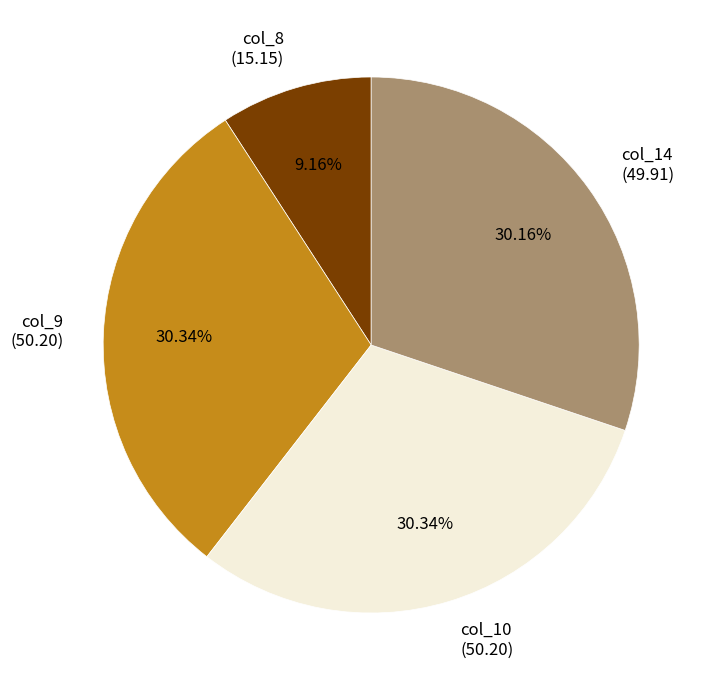

The col_9 slice represents 37% of the pie. True or false?

False